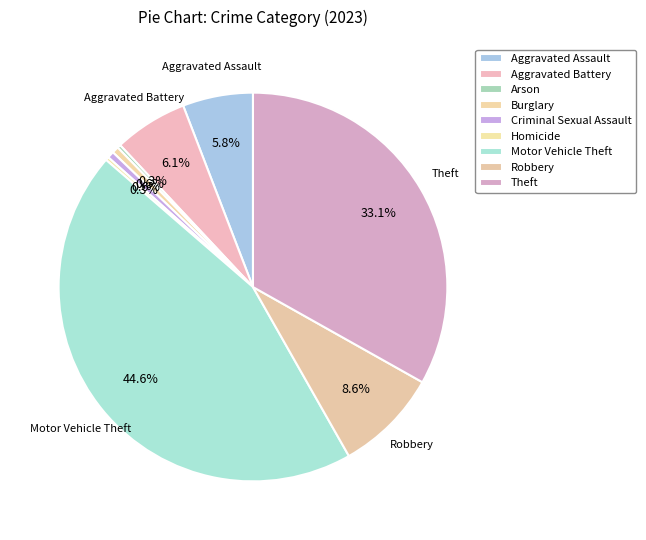

Is there a majority slice in this chart?

No